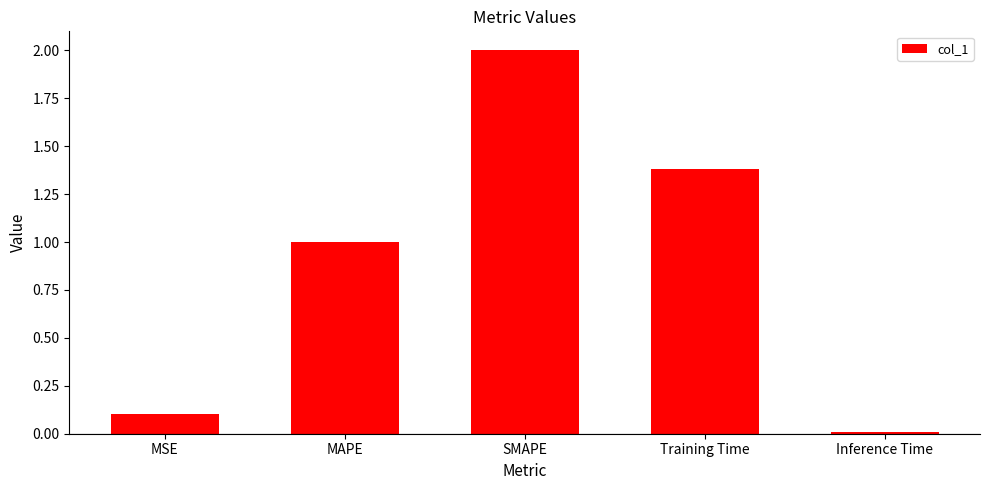

Read the value at MSE.

0.1